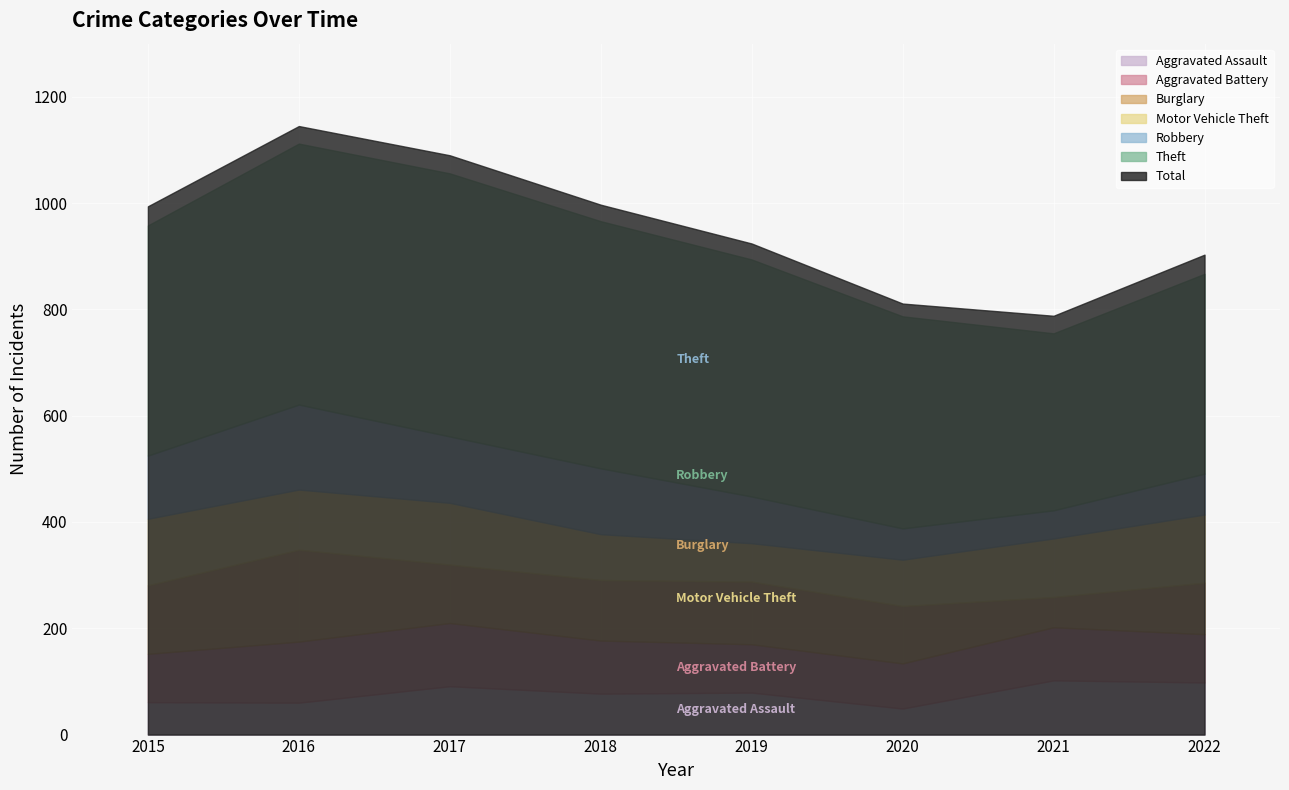

Which category has the lowest value in the Aggravated Assault series?

2020